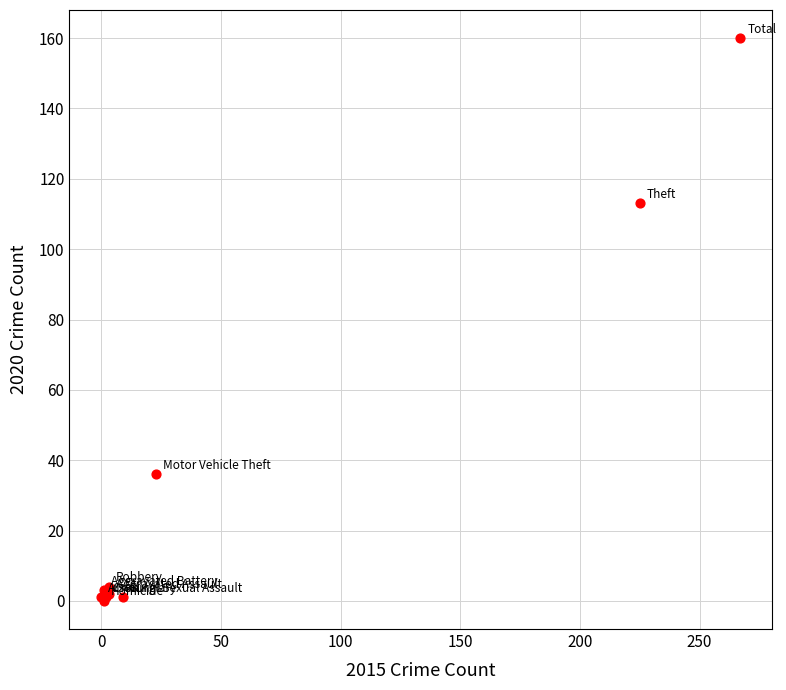

What Y value in the scatter plot is closest to 80?

113